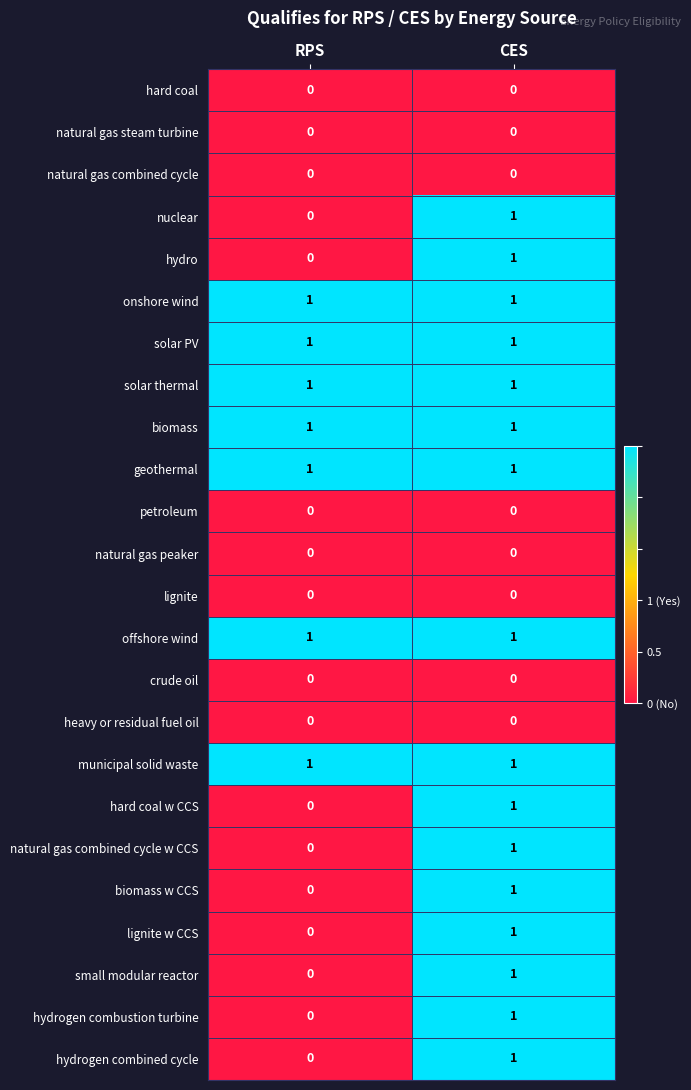

True or false: lignite has a value of 0 at RPS.

True